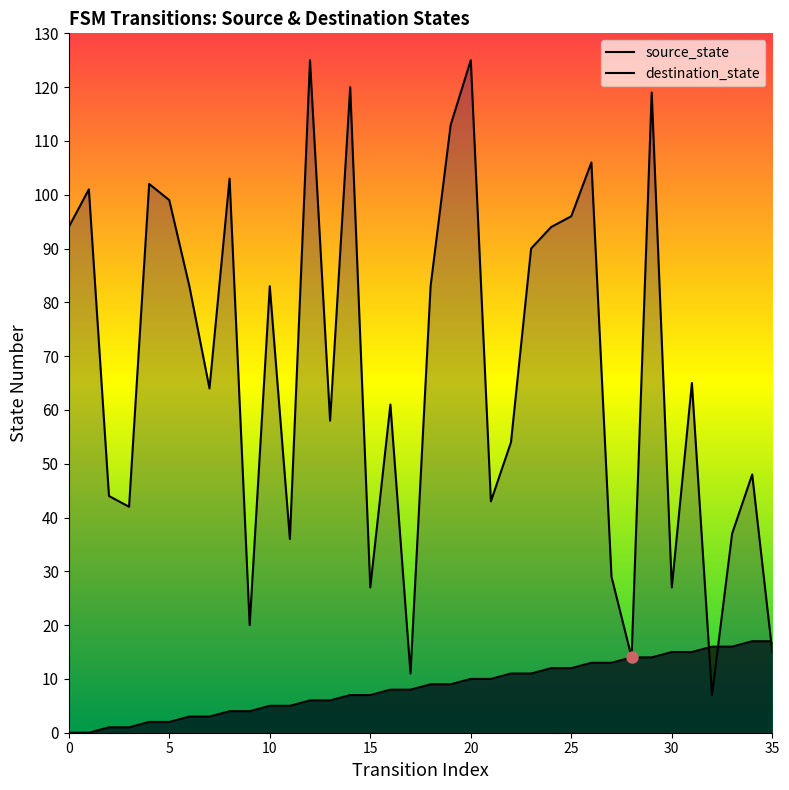

List the series in order of their peak value, lowest first.

source_state, destination_state